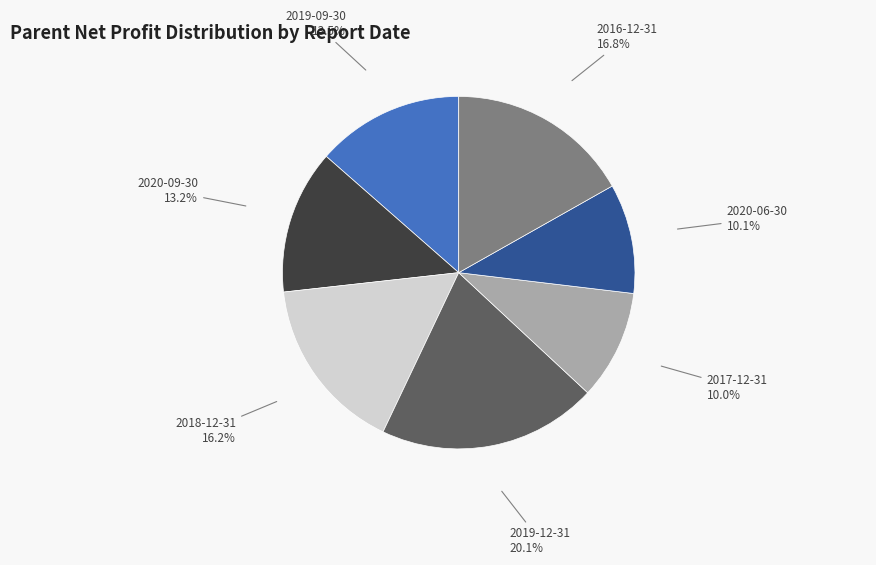

Is there any slice that represents more than half of the pie?

No